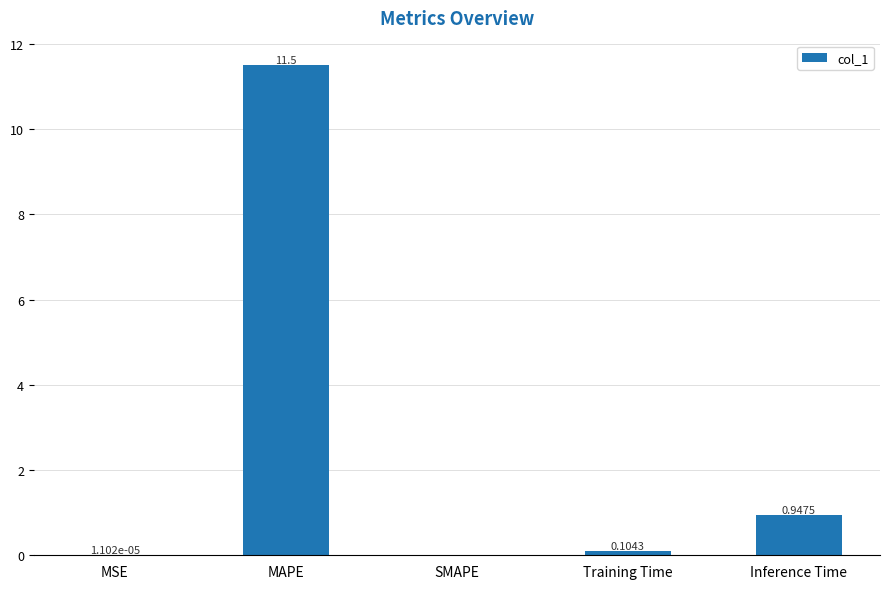

Which has a higher value, Training Time or MAPE?

MAPE